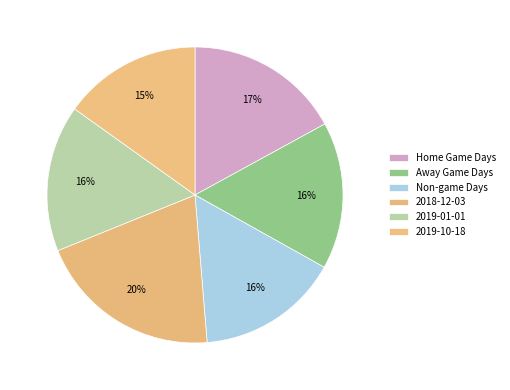

Does any single category account for the majority?

No